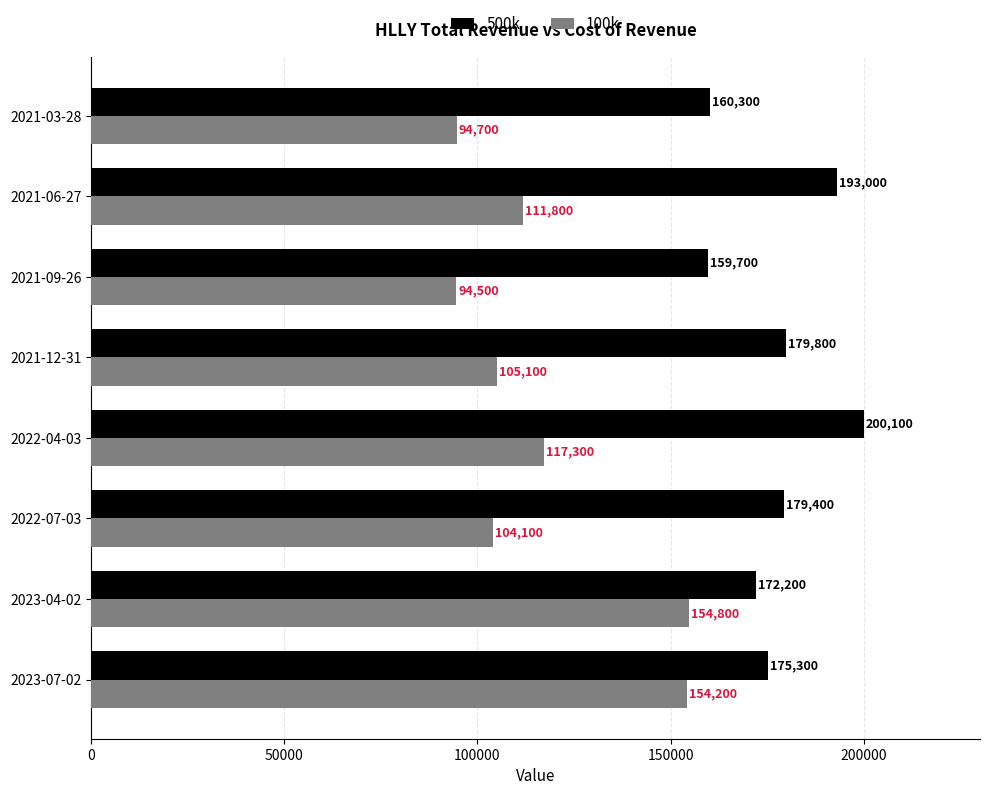

Is it true that 500k equals 200100 at 2022-04-03?

True